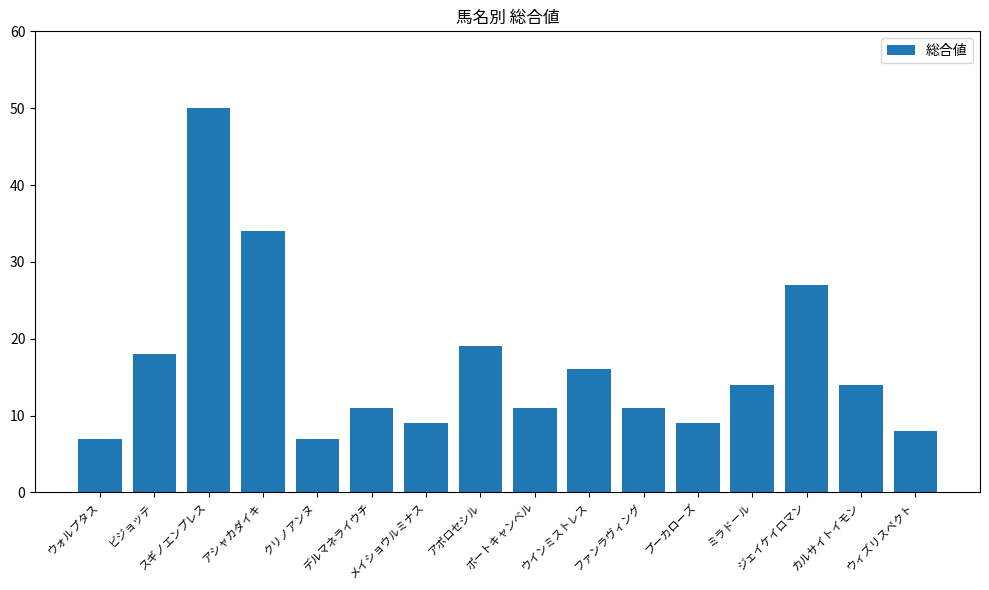

What is the difference between the second highest and minimum values?

27